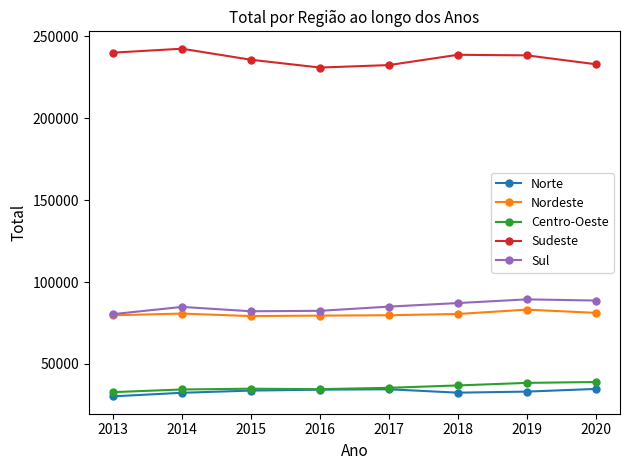

True or false: Norte and Nordeste intersect in this chart.

False